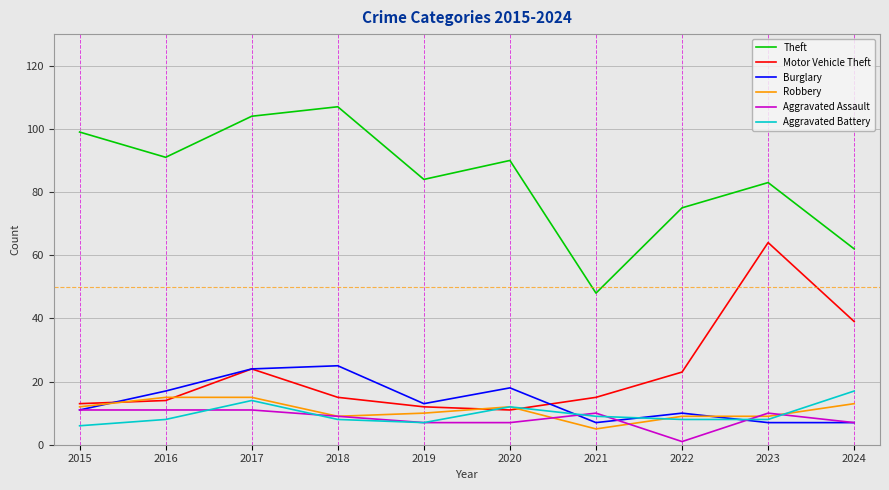

Where is the first local minimum for Theft?

2016